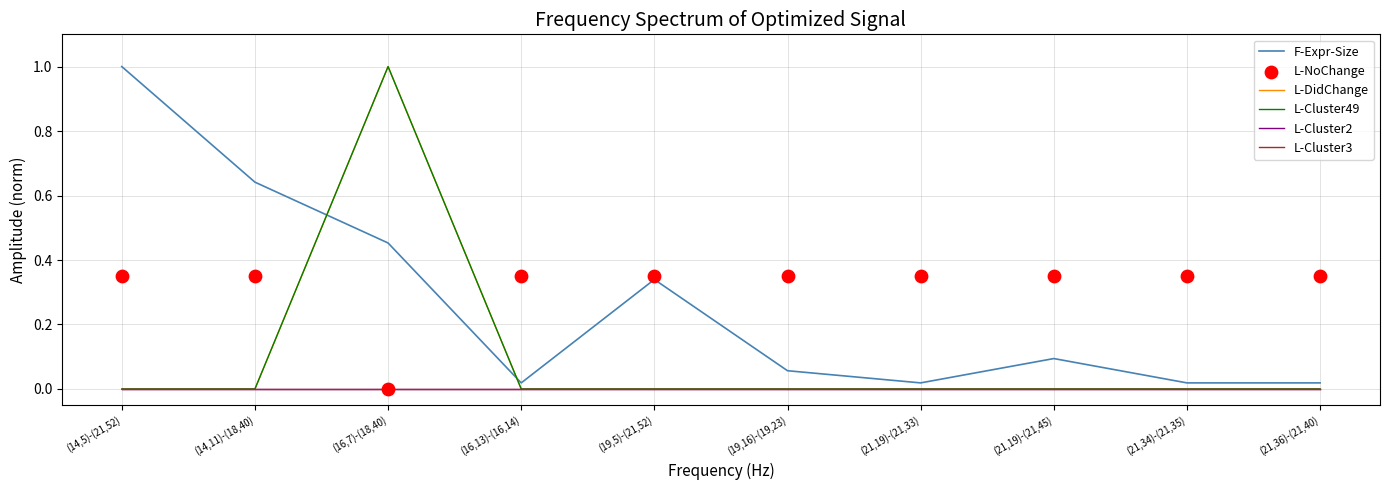

Is the value of L-NoChange at (21,19)-(21,33) greater than the value of L-Cluster3 at (19,16)-(19,23)?

Yes